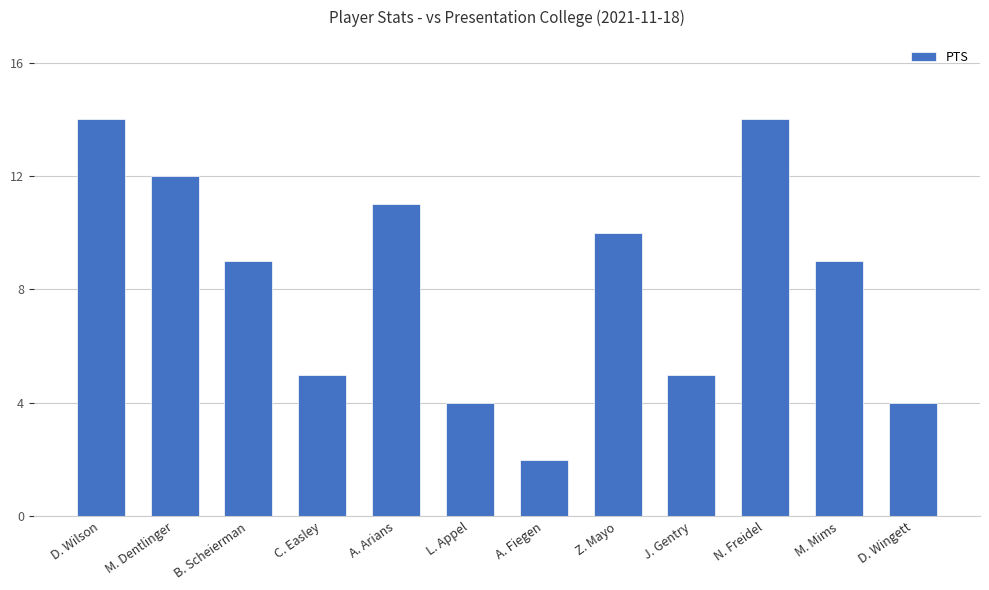

What is the ratio of the value at L. Appel to the value at M. Dentlinger?

0.3